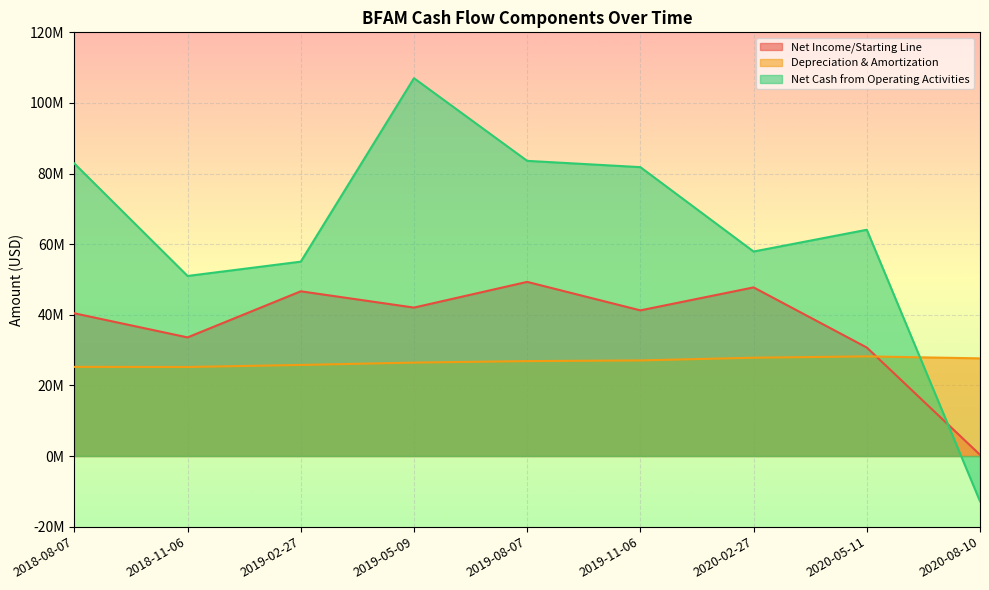

What position from the right is 2020-05-11?

2